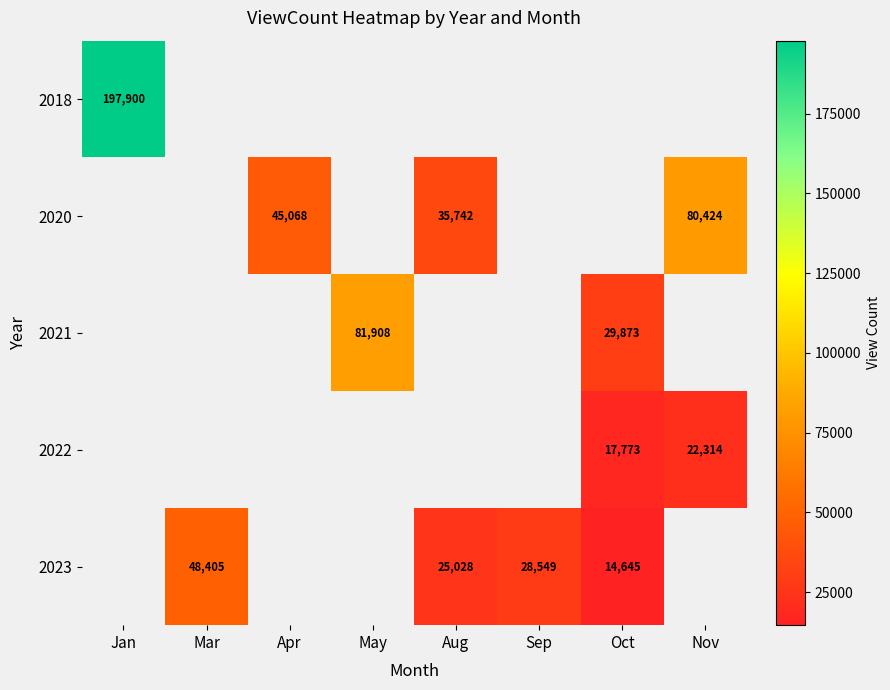

The value of 2020 at Aug is 7355. True or false?

False